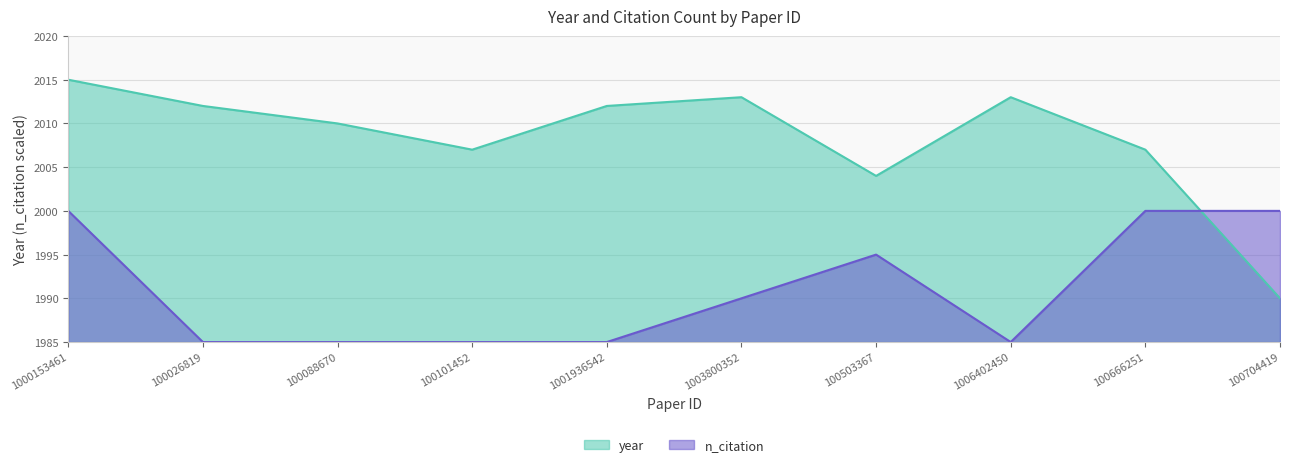

The value of n_citation at 100101452 is 1985. True or false?

True